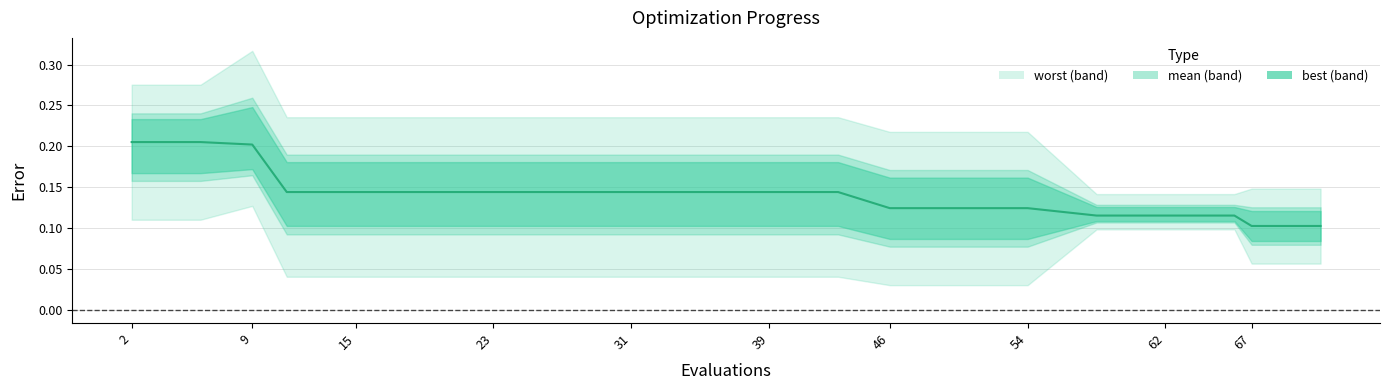

Which series has the largest range (max minus min)?

worst